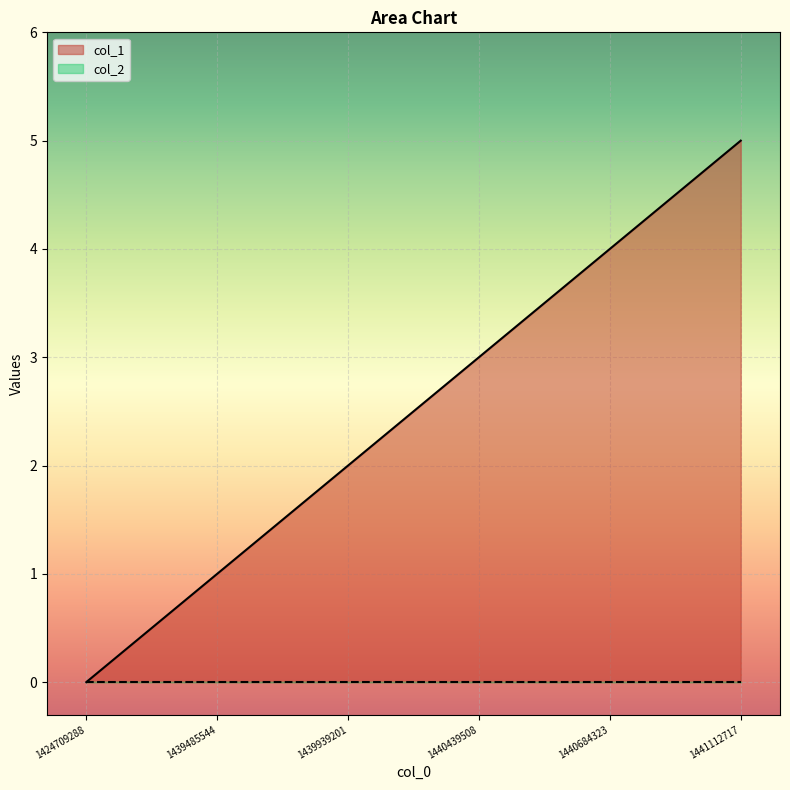

The value at 1439485544 is 1. True or false?

True